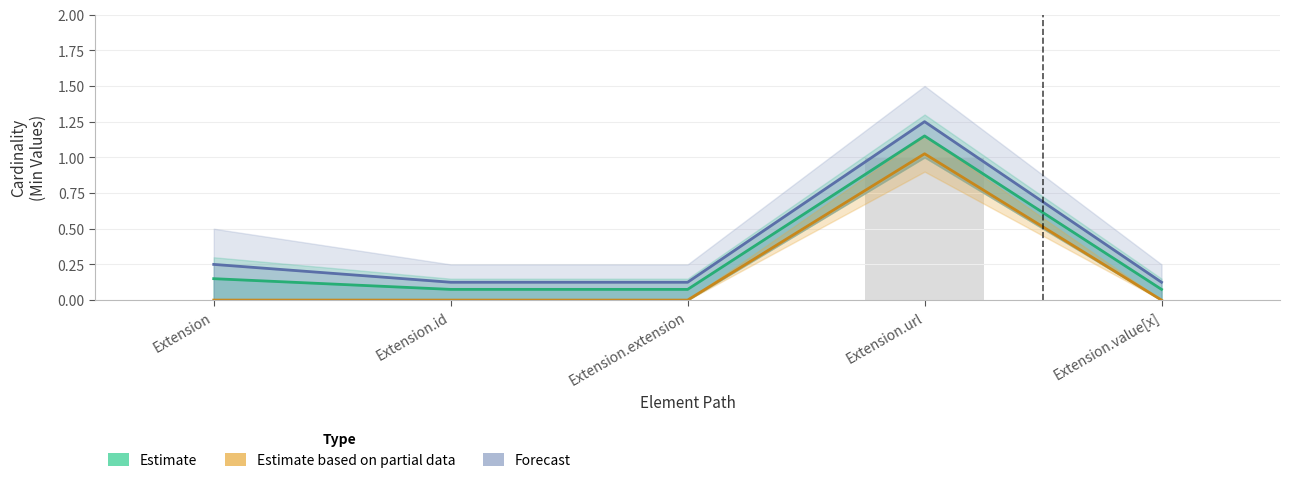

List the labels in order of Forecast value, largest first.

Extension.url, Extension, Extension.id, Extension.extension, Extension.value[x]